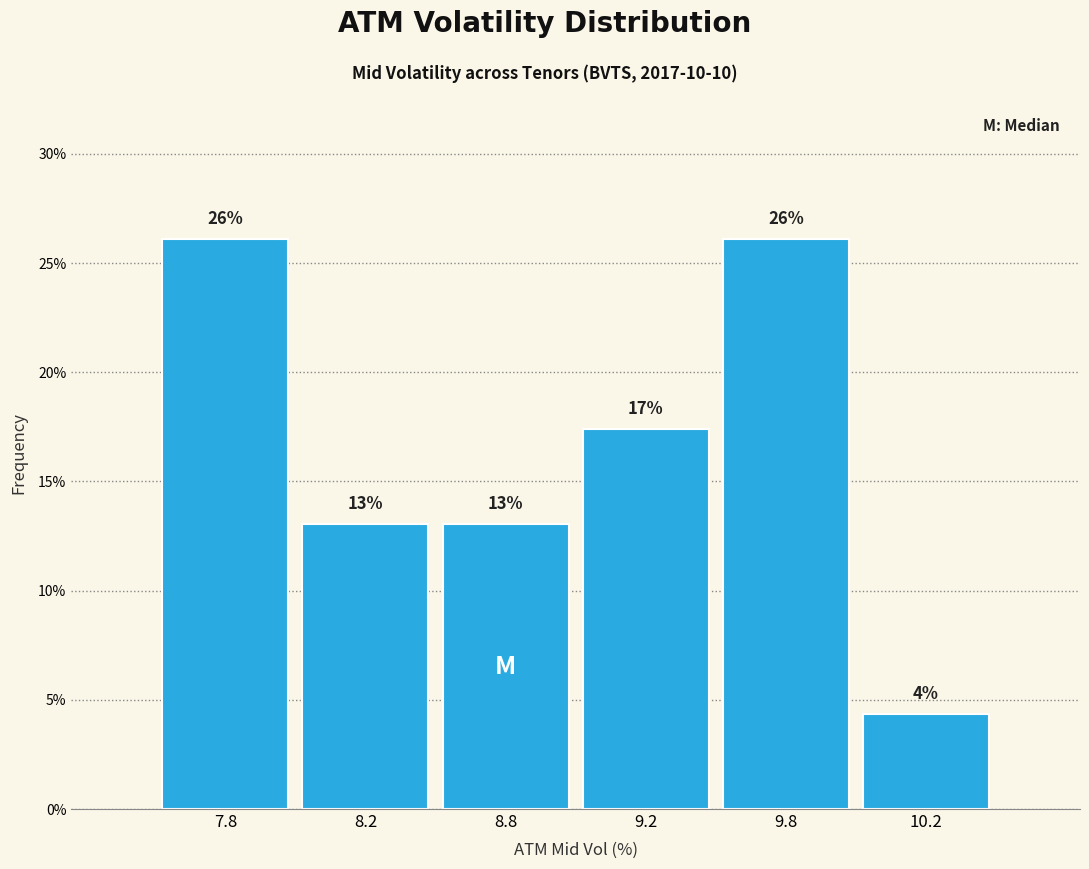

The value at 8.8 is 18.0. True or false?

False